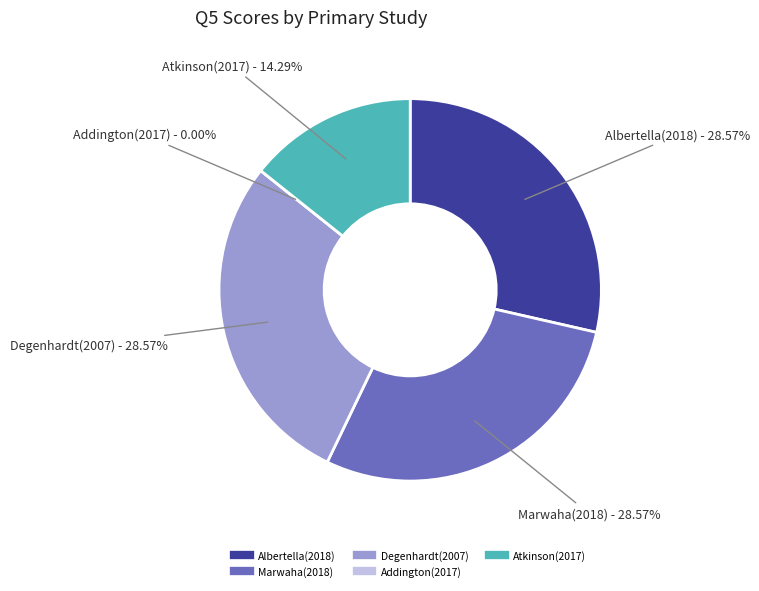

Which category has the smallest portion of the pie?

Addington(2017)